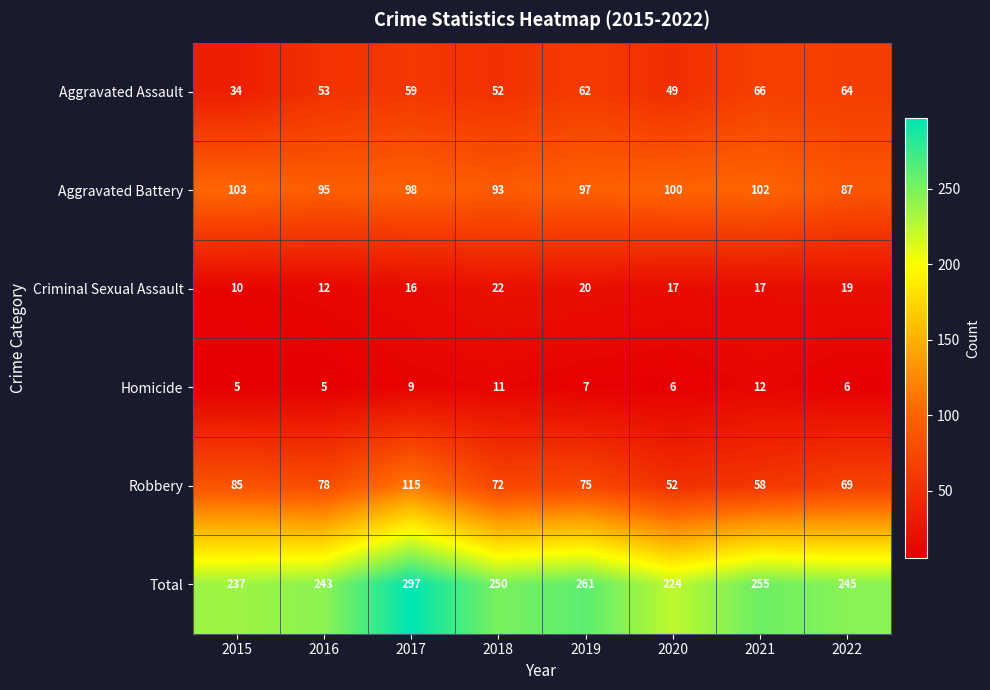

Which series changed the most between 2019 and 2020?

Total